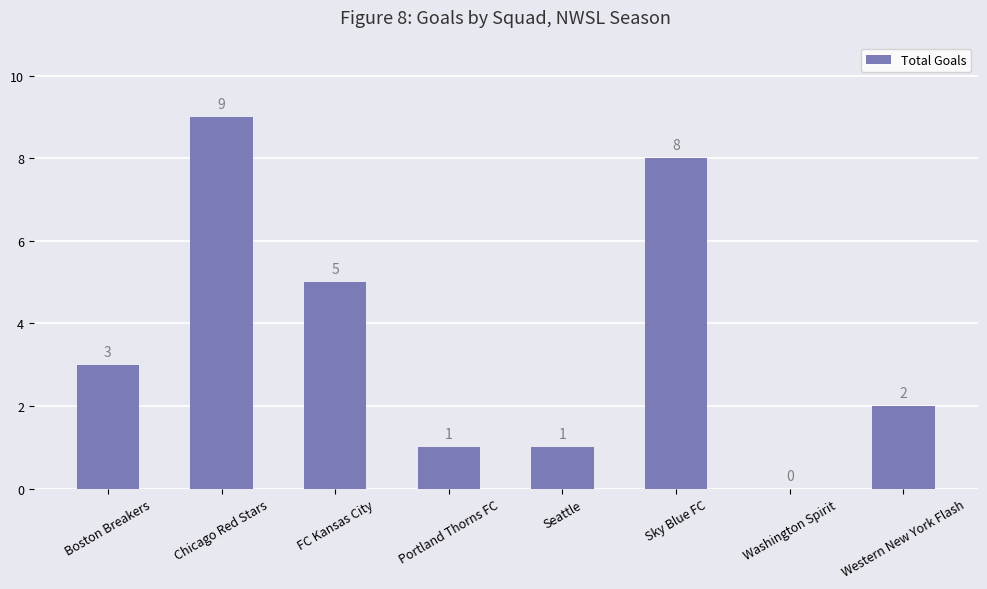

Count the number of categories in the chart.

8